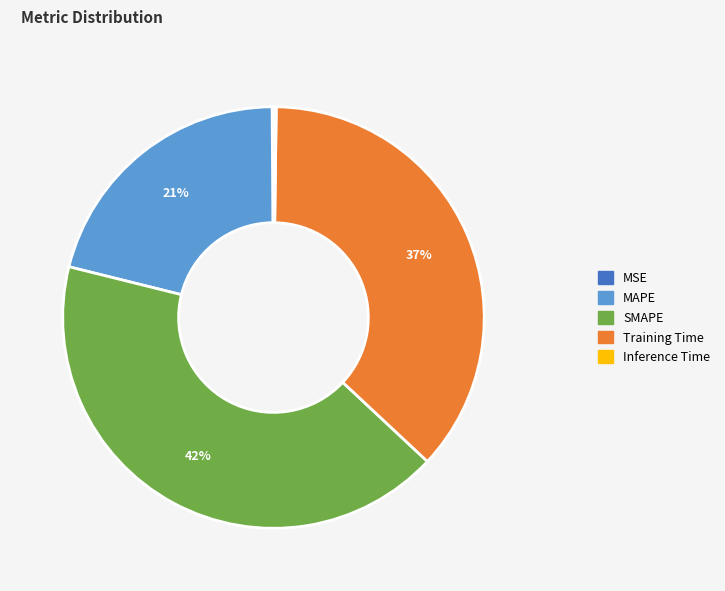

Do SMAPE and Training Time together represent more than half of the pie?

Yes